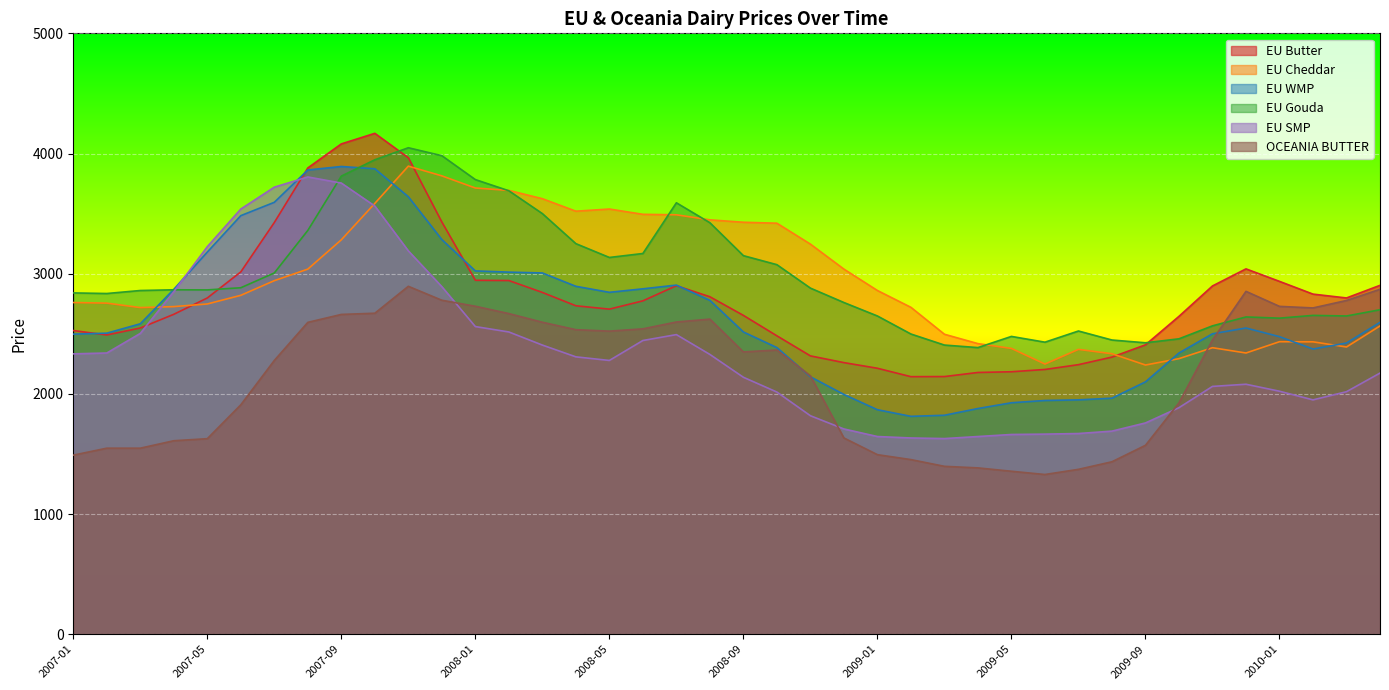

At which category does the chart reach its minimum across all series?

2009-06